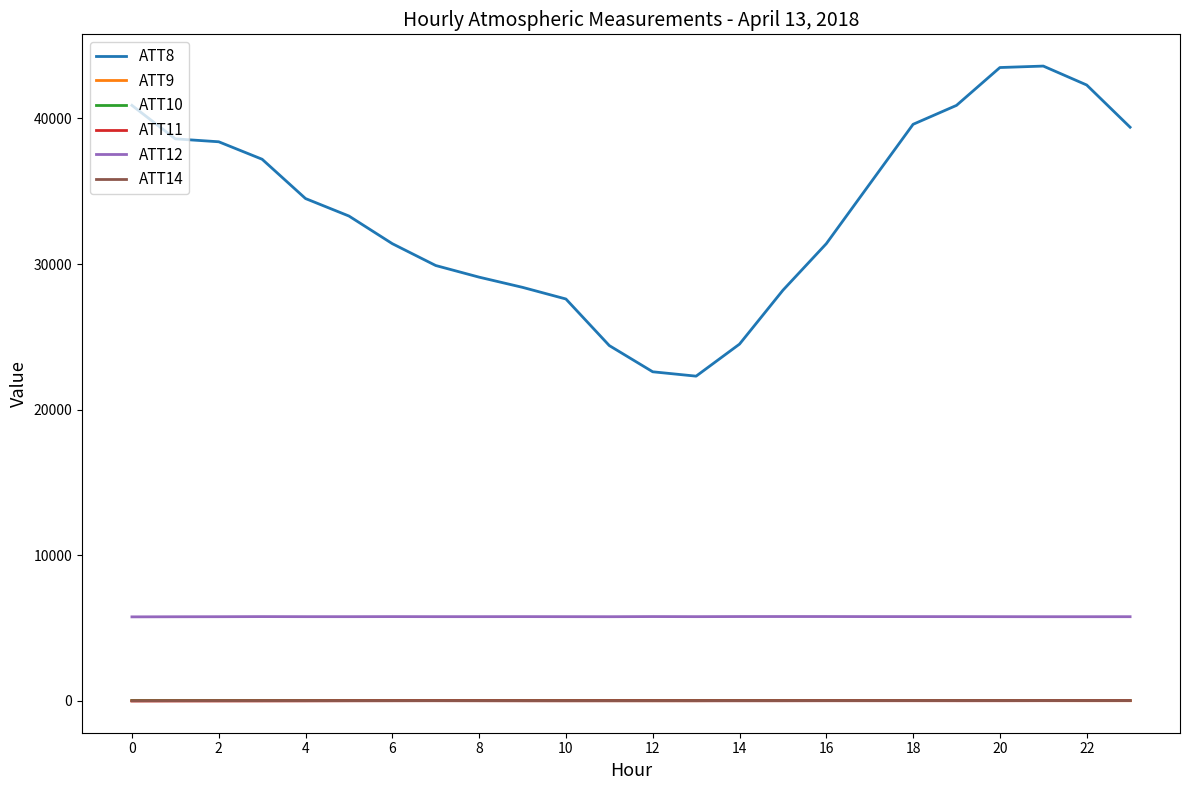

True or false: ATT9 and ATT12 cross at least once.

False